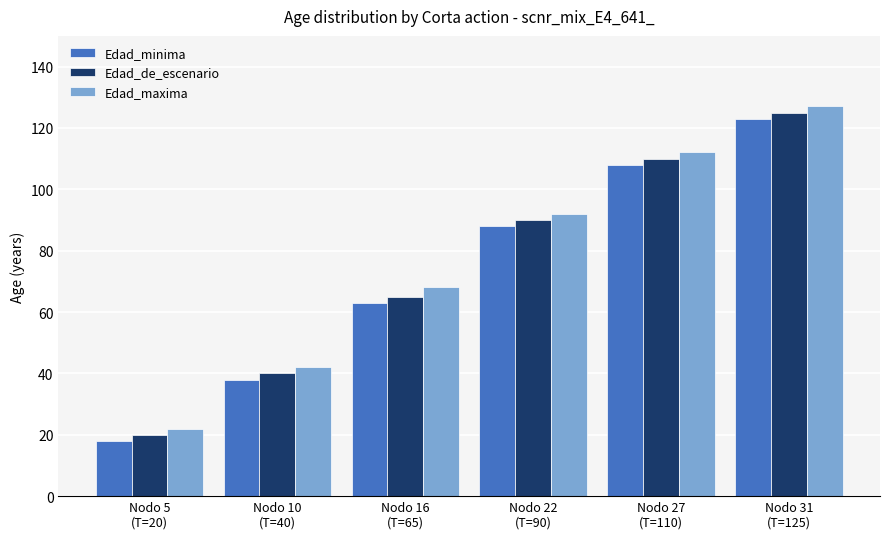

What is the label of the 5th bar from the left?

Nodo 27
(T=110)